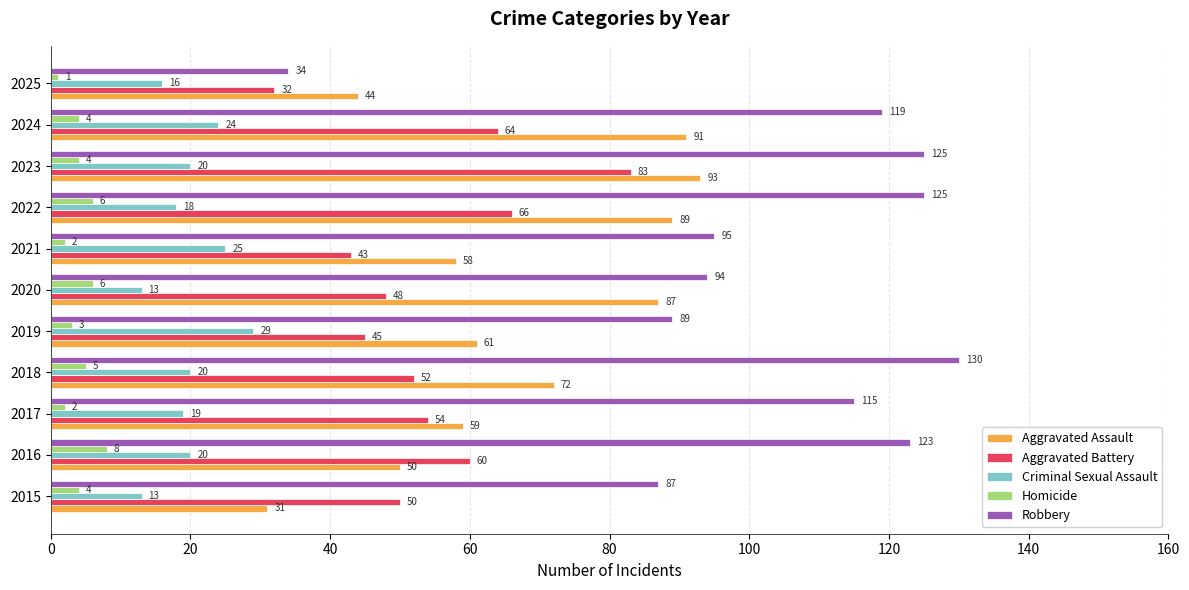

What is the difference between the maximum and minimum values in the Aggravated Battery series?

51